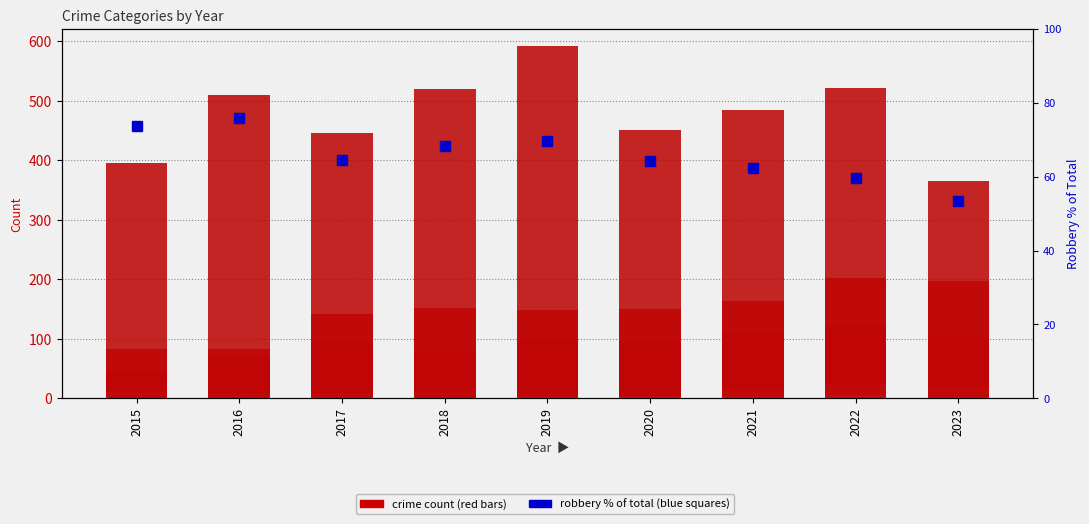

What is the difference between the second highest and minimum values in the Aggravated Assault series?

64.0